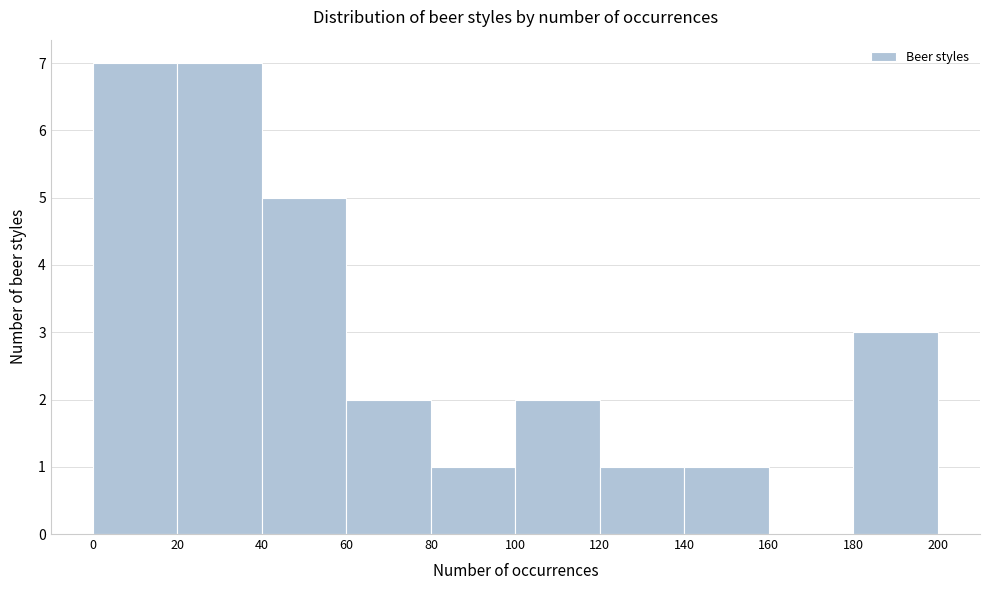

Reading left to right, transcribe this chart: for each bar, give the range it covers on the x-axis and its height. The values are not printed on the chart, so give them approximately, as read against the axis.

0 to 20: 7
20 to 40: 7
40 to 60: 5
60 to 80: 2
80 to 100: 1
100 to 120: 2
120 to 140: 1
140 to 160: 1
160 to 180: 0
180 to 200: 3